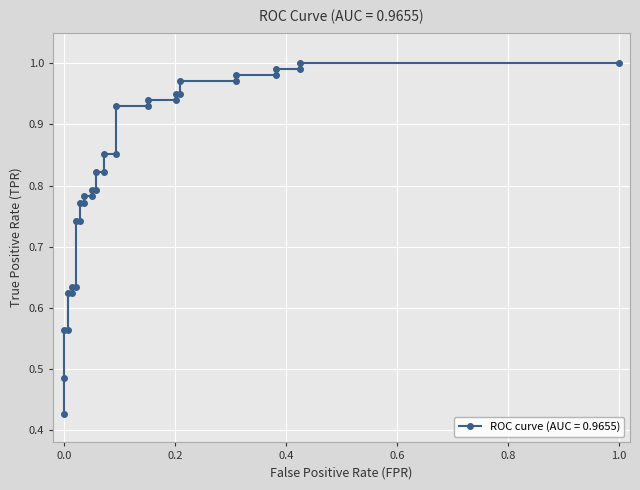

True or false: the data has more than 0 interior local peaks.

False